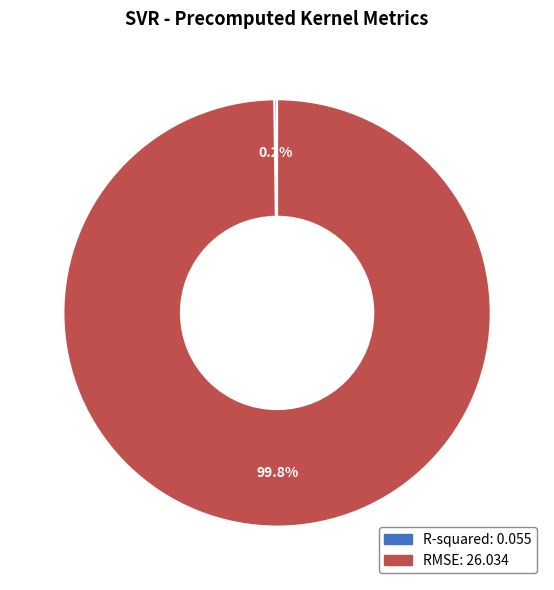

Does any single category account for the majority?

Yes